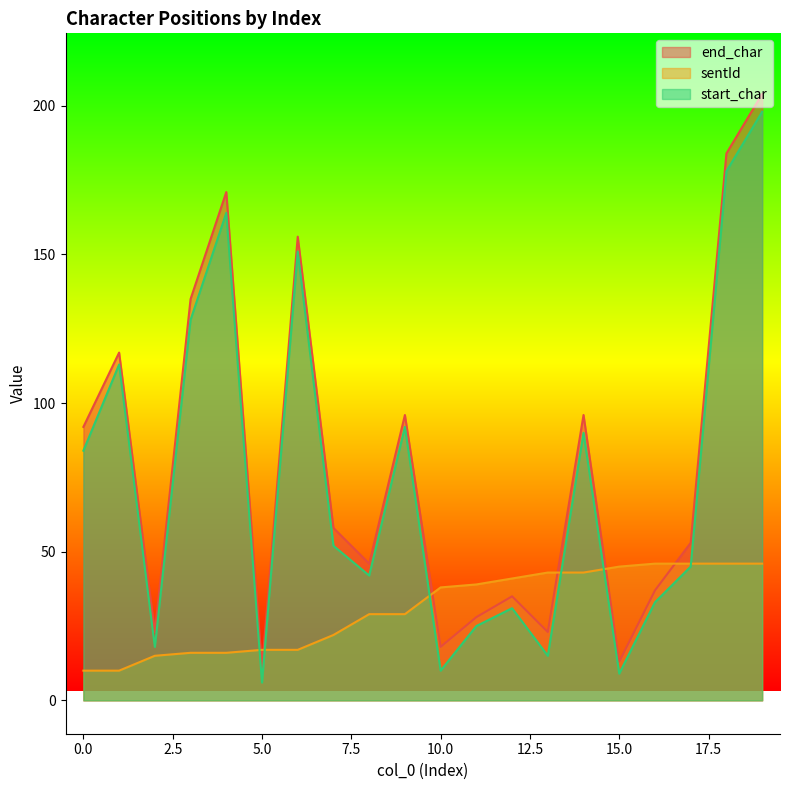

Does the chart display data point markers on the line(s)?

No